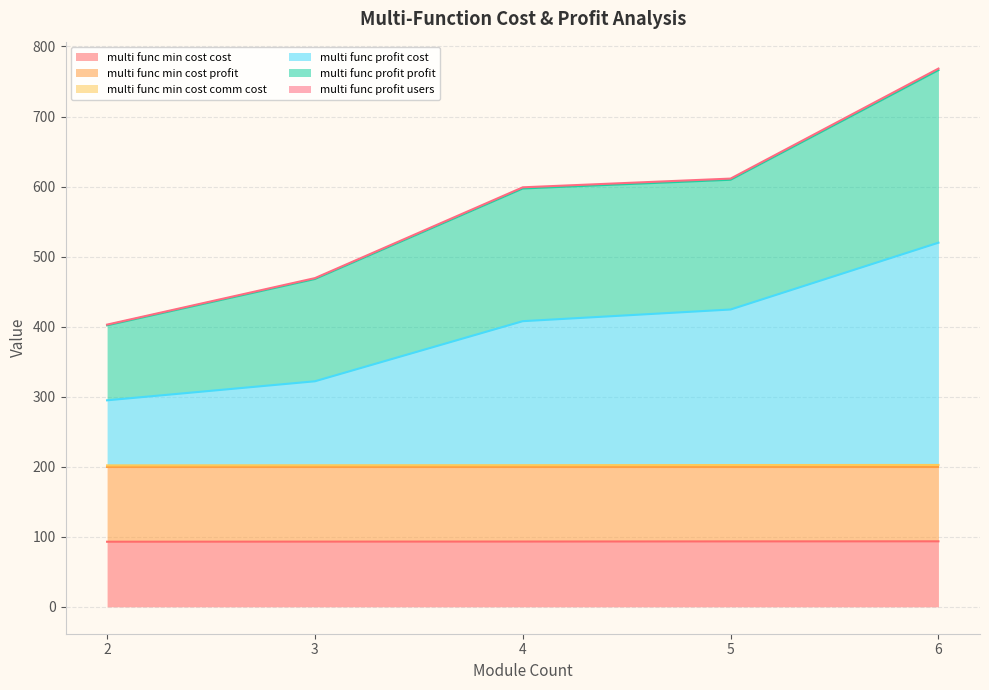

At how many categories does at least one series exceed 712?

1